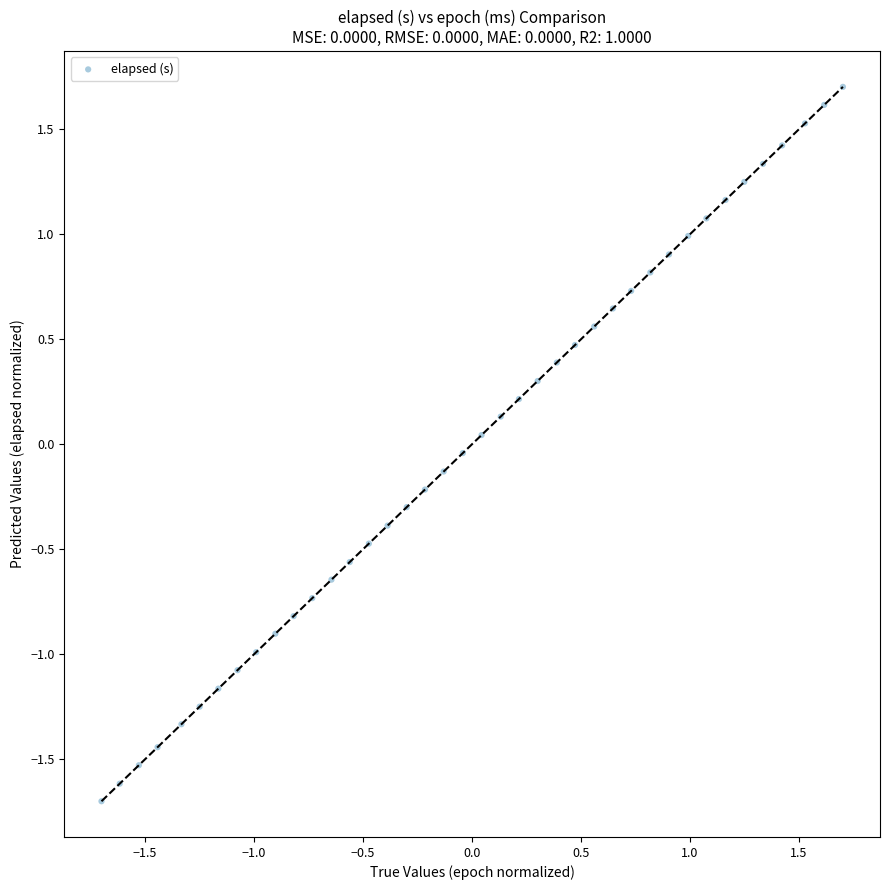

What is the range of X values (max minus min)?

3.4